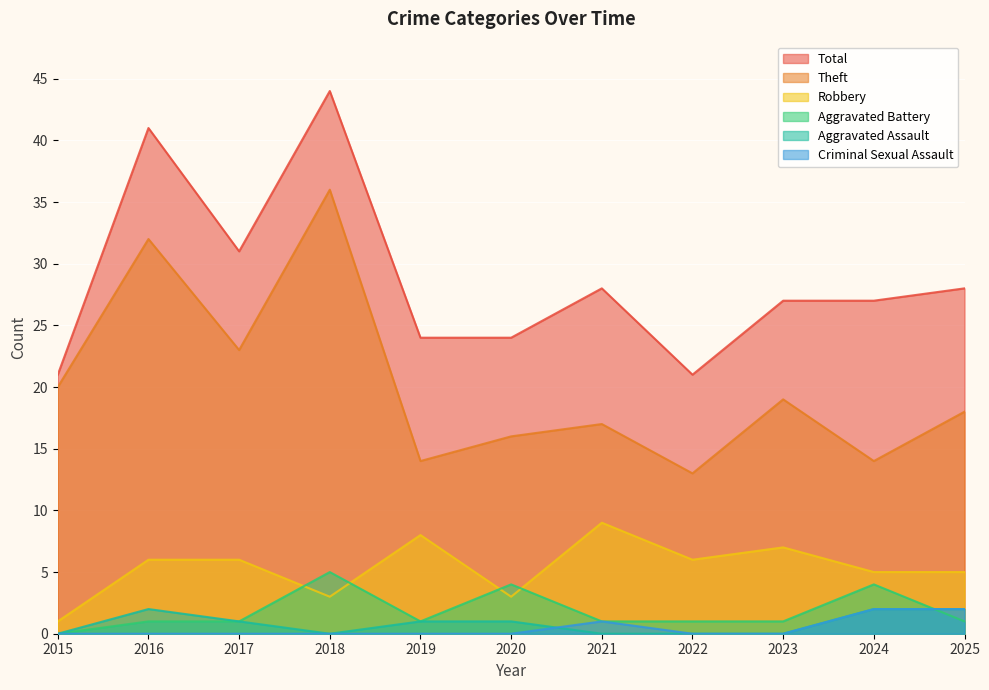

Rank the series by their maximum value, from highest to lowest.

Total, Theft, Robbery, Aggravated Battery, Aggravated Assault, Criminal Sexual Assault